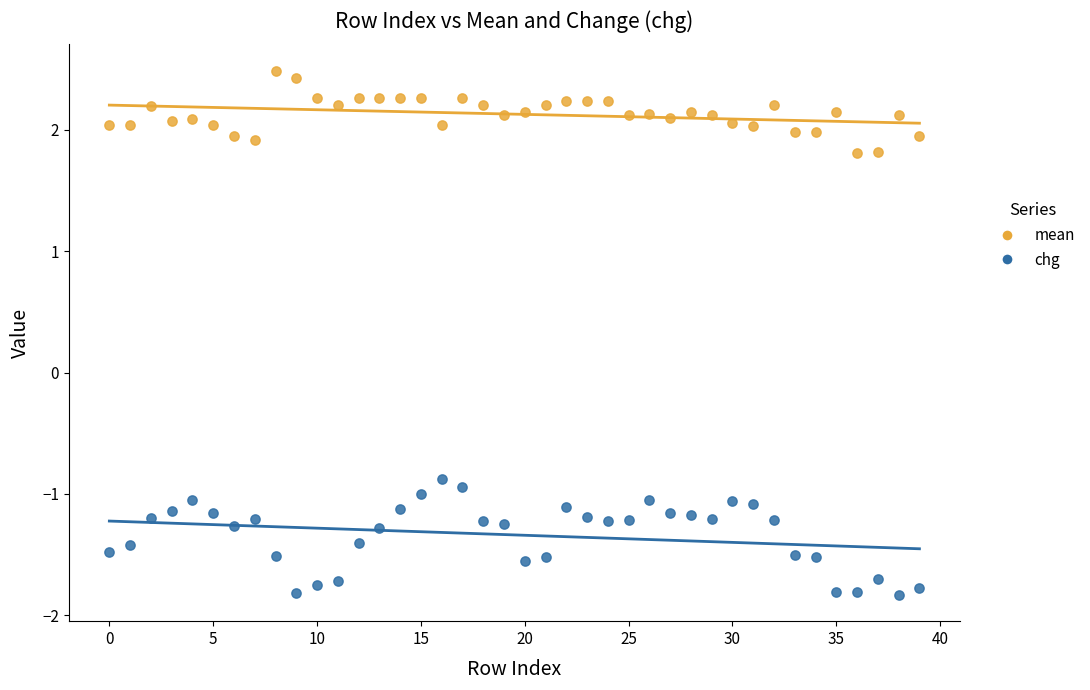

Which series contains the lowest Y value?

chg